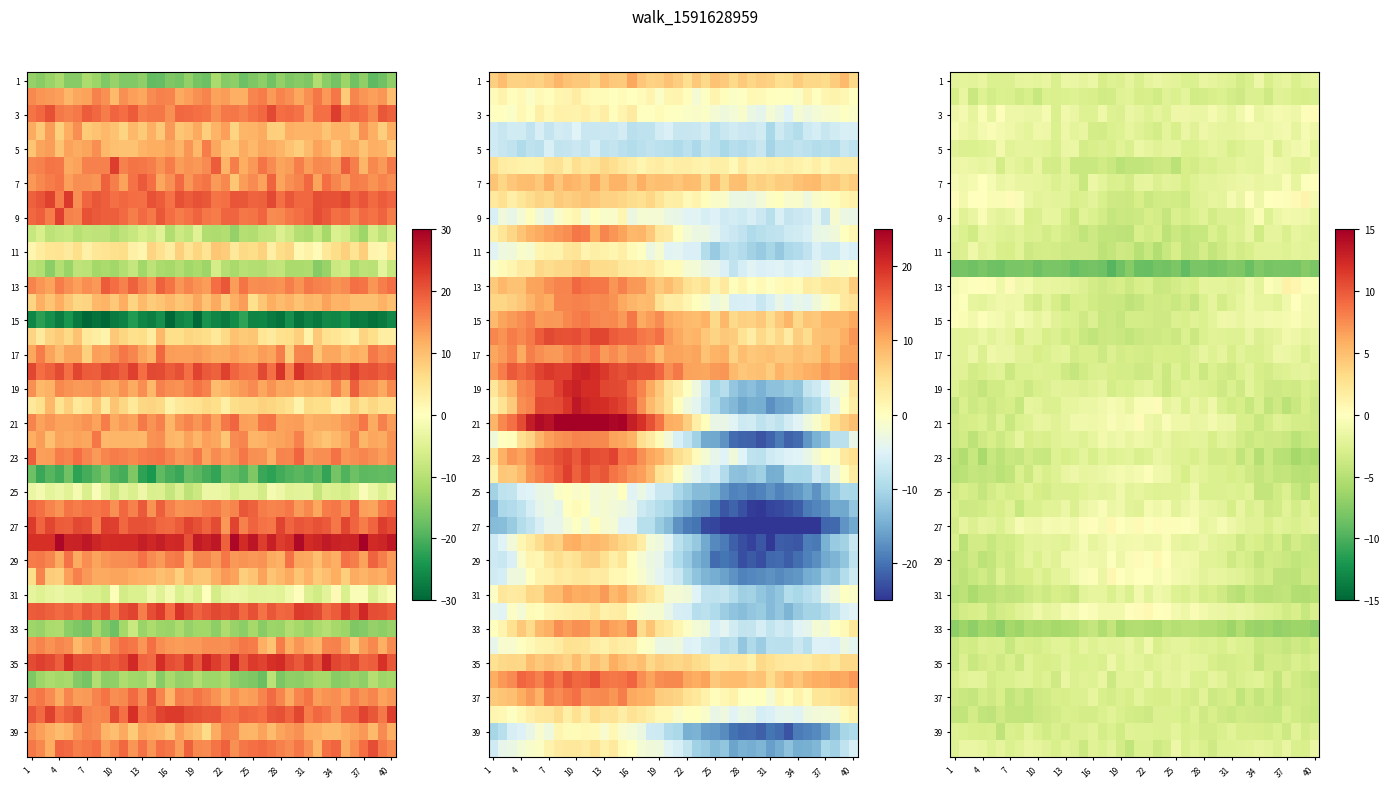

What value does the 33 series have at 13?

-5.6